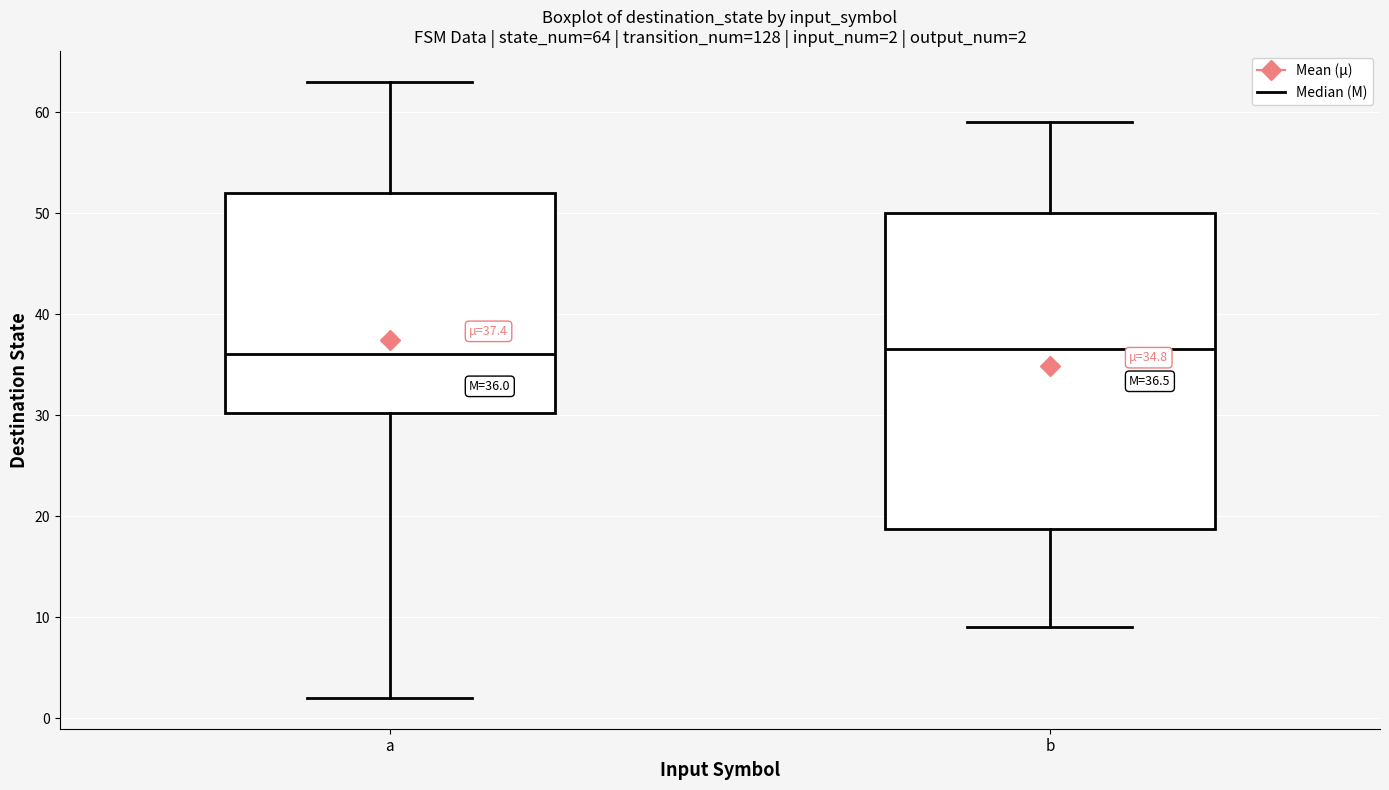

Which box is the tallest, from its lower edge to its upper edge?

b